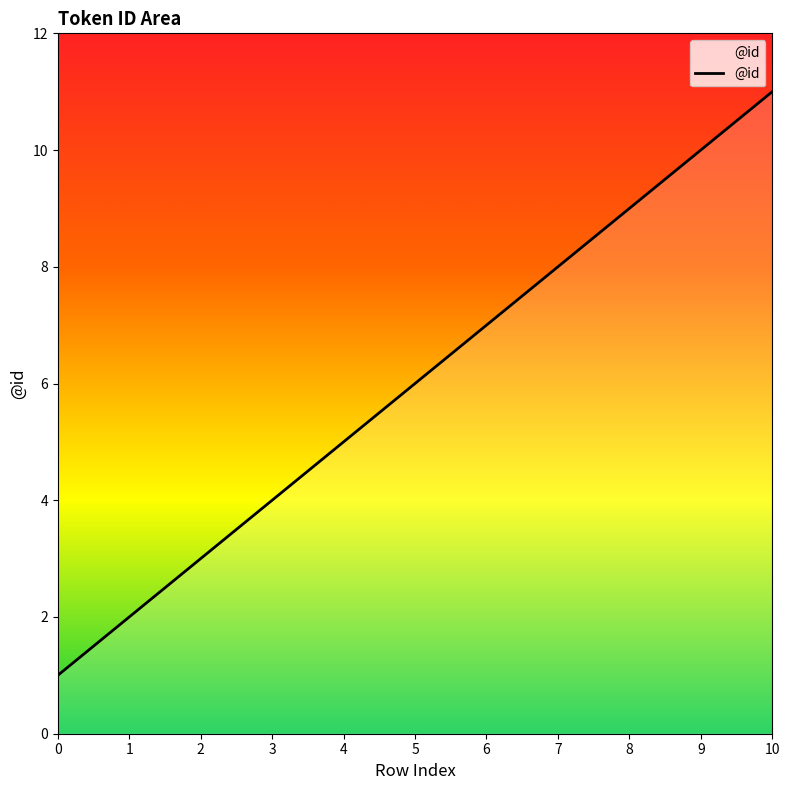

What is the greatest value displayed?

11